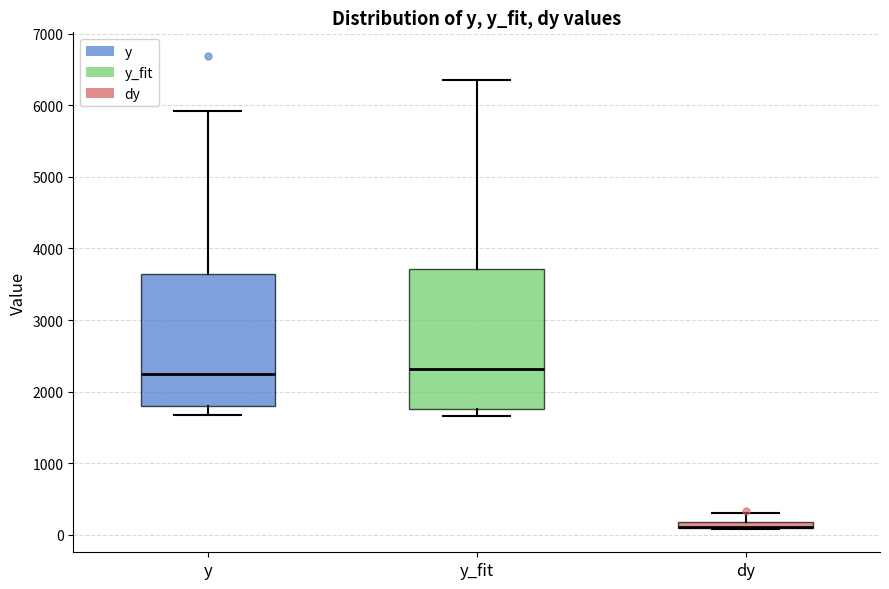

Where does the upper whisker of the box for y_fit end on the y-axis? The values are not printed on the chart, so give them approximately, as read against the axis.

6400